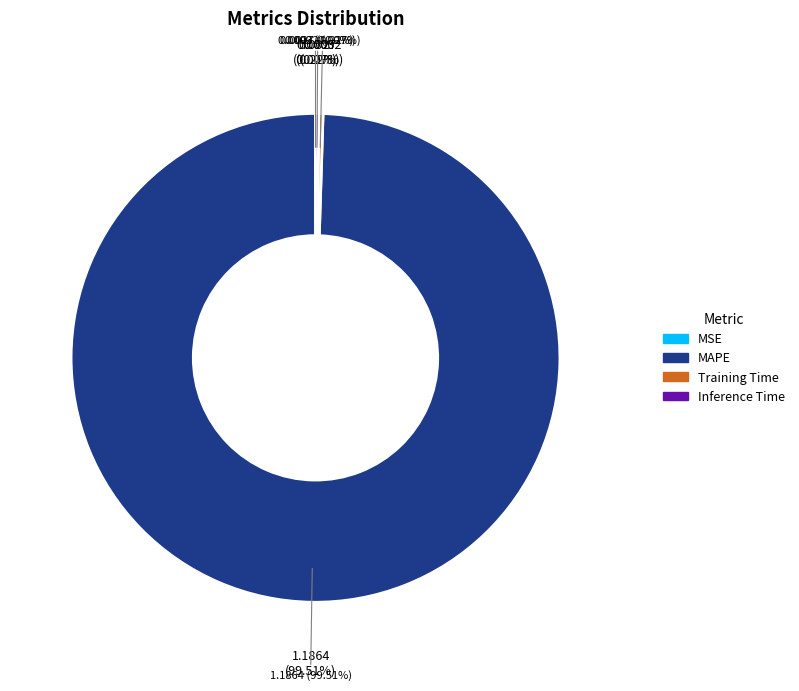

Between MAPE and Training Time, which is larger?

MAPE